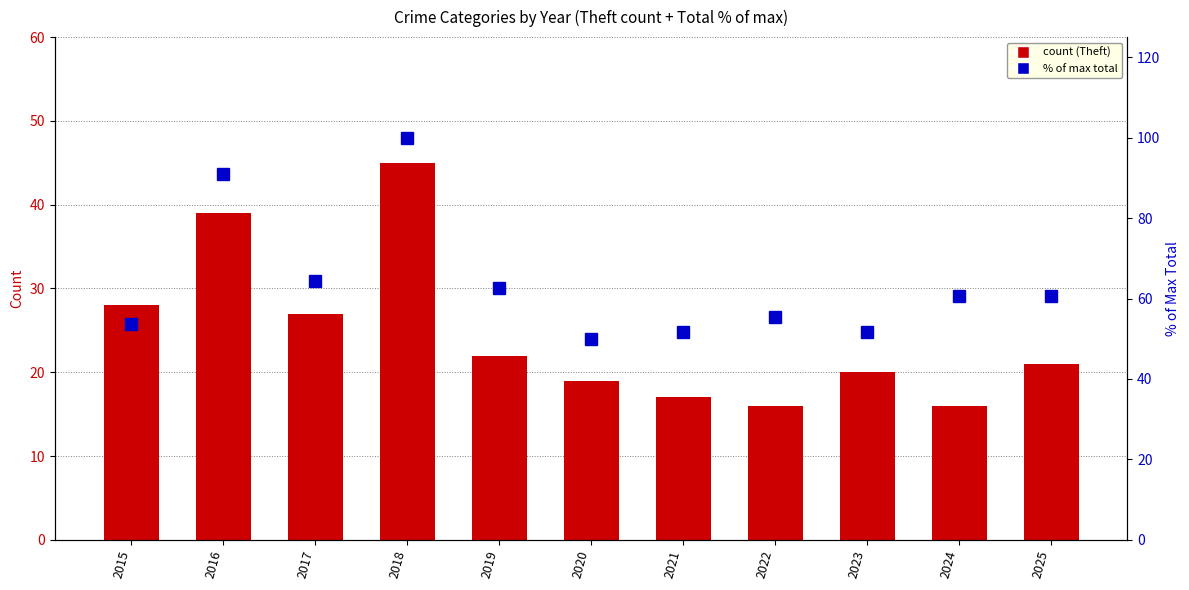

At which category is the sum across all series the highest?

2018